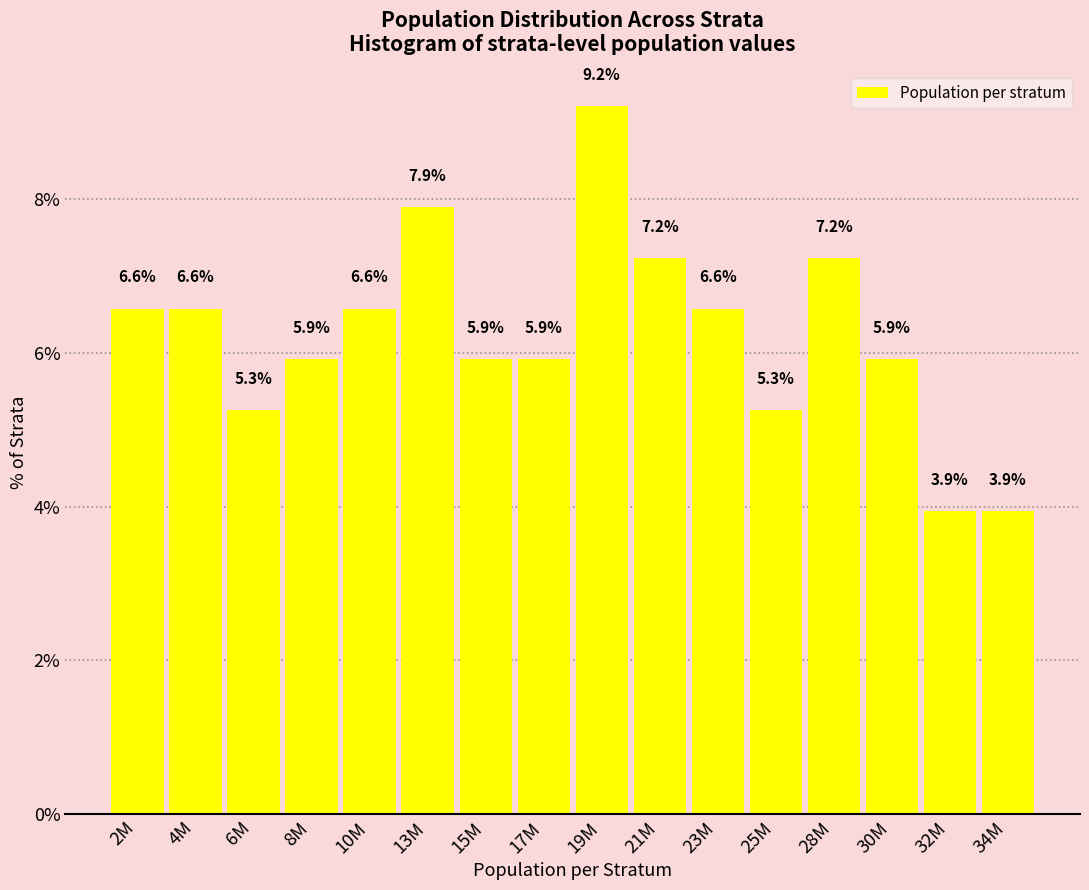

Reading left to right, list all the values displayed in this chart.

2M=6.6	4M=6.6	6M=5.3	8M=5.9	10M=6.6	13M=7.9	15M=5.9	17M=5.9	19M=9.2	21M=7.2	23M=6.6	25M=5.3	28M=7.2	30M=5.9	32M=3.9	34M=3.9